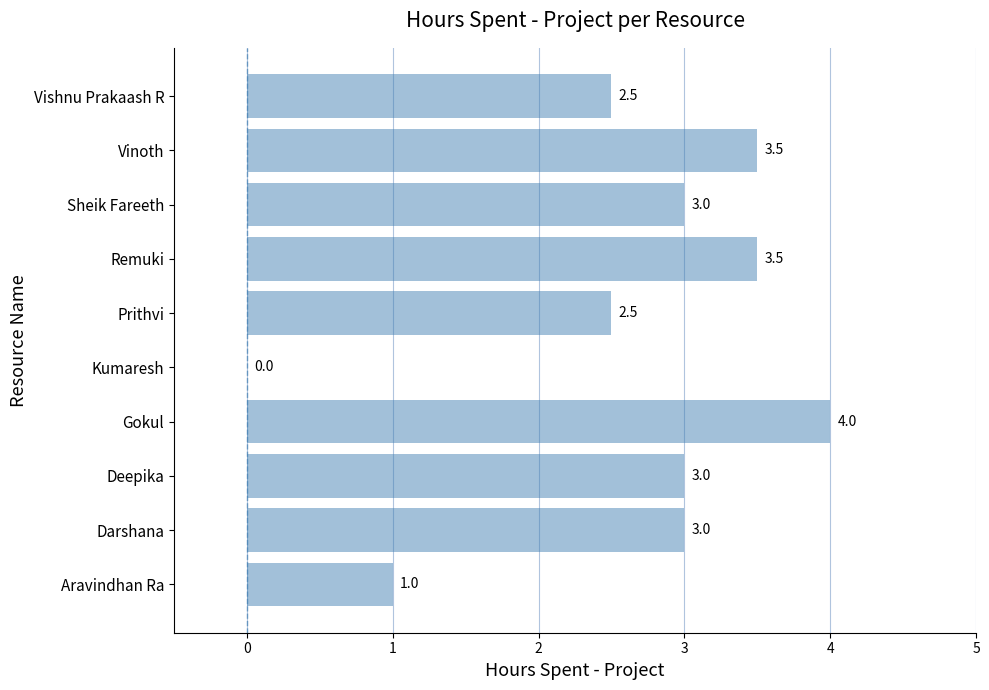

The chart shows a value of 4.0 at Sheik Fareeth. True or false?

False